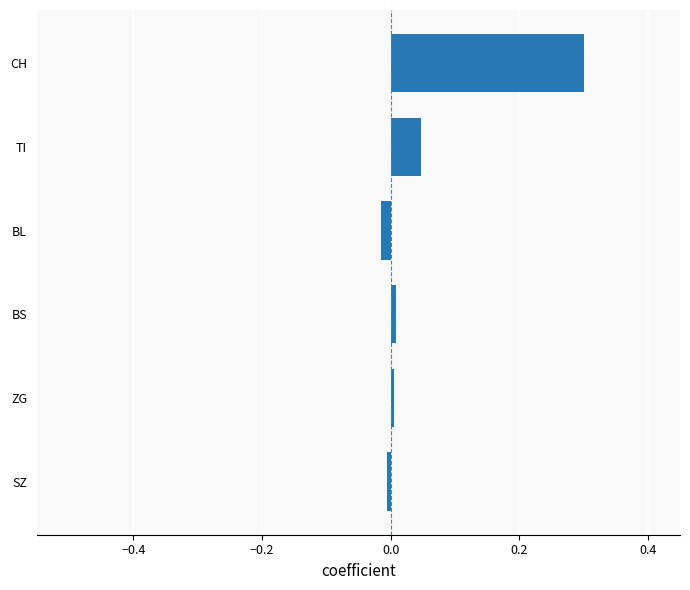

Is it true that the value at CH is 0.4?

False